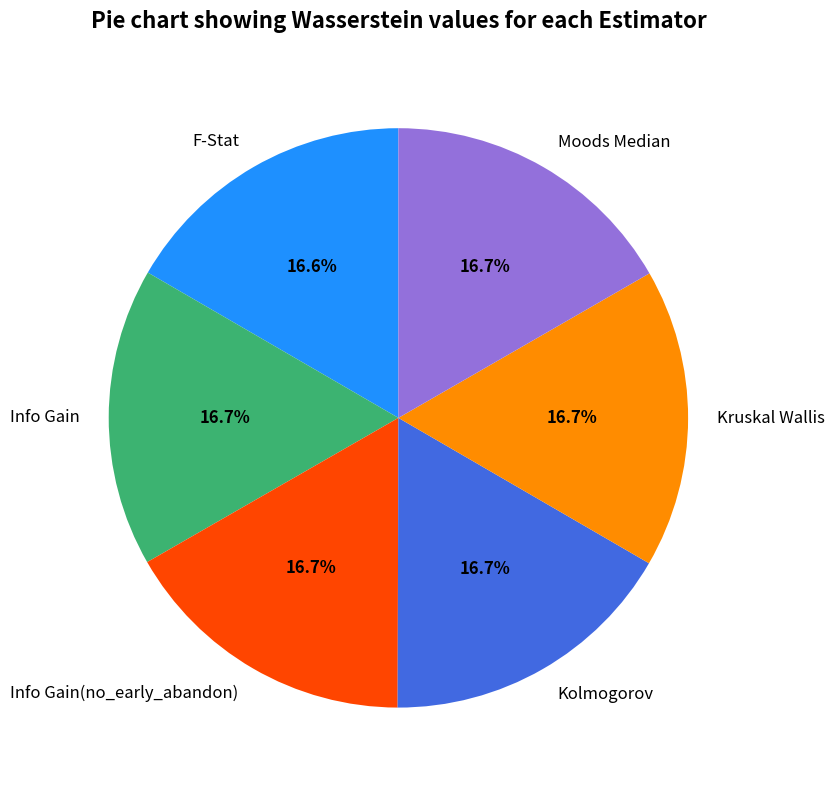

Do F-Stat and Info Gain together represent more than half of the pie?

No